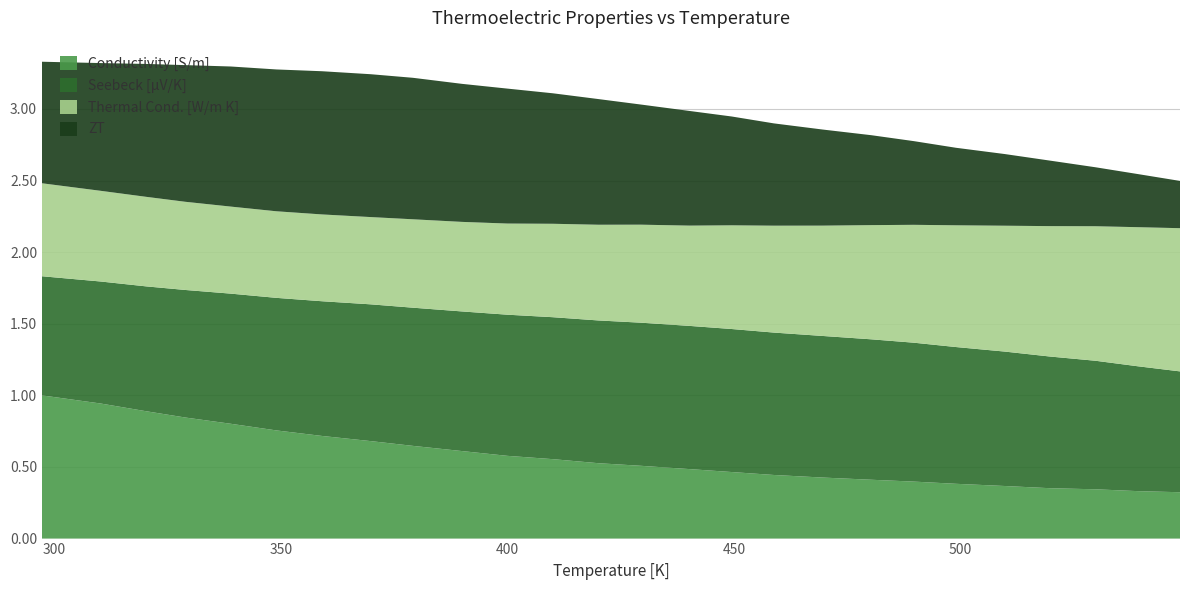

Reading right to left, what are all the values shown in this chart?

Conductivity [S/m]: 73015.3	74742.8	77633.8	79359.9	82831.4	86301.5	89774.4	92665.4	96135.5	100187.0	104824.0	109461.0	114676.0	118731.0	125111.0	130328.0	137873.0	145997.0	153543.0	161668.0	170376.0	180829.0	190701.0	200575.0	212774.0	225549.0
Seebeck [μV/K]: 165.8	171.3	176.3	180.6	184.4	187.6	190.6	192.6	194.2	195.3	196.2	196.4	196.3	195.8	194.7	193.6	191.5	189.6	187.6	184.8	181.8	178.5	175.0	171.3	167.4	163.4
Thermal Cond. [W/m K]: 2.6	2.5	2.4	2.3	2.3	2.2	2.1	2.0	2.0	1.9	1.9	1.8	1.8	1.7	1.7	1.6	1.6	1.6	1.6	1.6	1.6	1.6	1.6	1.6	1.6	1.7
ZT: 0.4	0.5	0.5	0.6	0.6	0.7	0.7	0.8	0.9	0.9	1.0	1.0	1.1	1.1	1.2	1.2	1.2	1.3	1.3	1.3	1.3	1.2	1.2	1.2	1.1	1.1